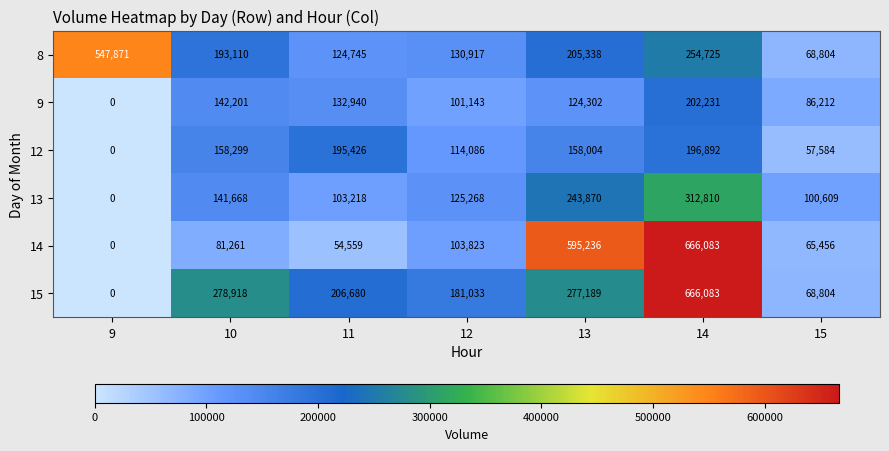

What is the spread (max minus min) of values at 15?

43025